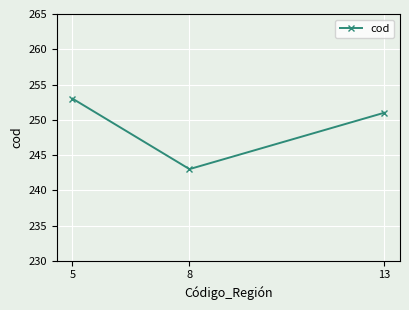

What is the difference between the maximum and second lowest values?

2